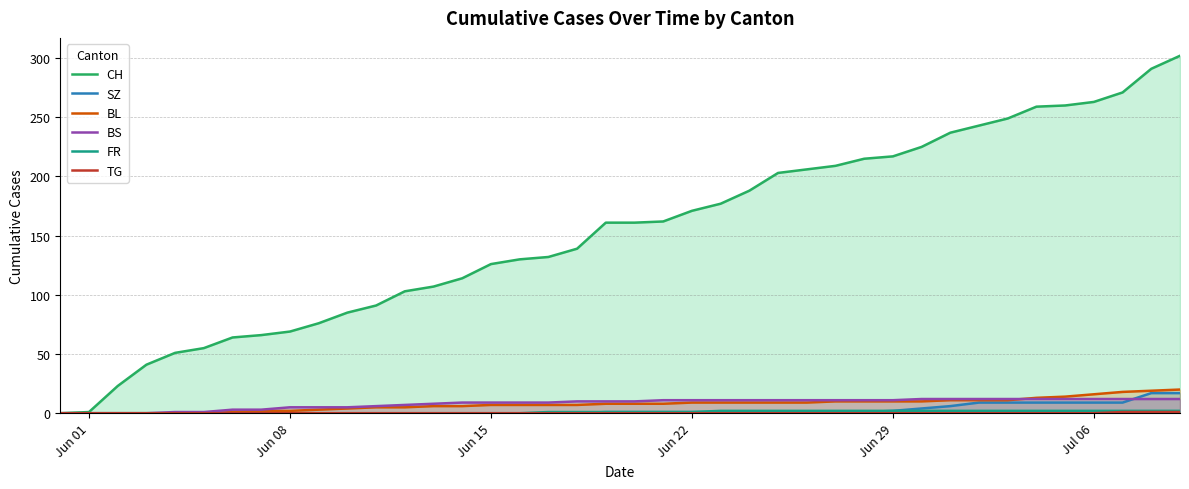

Which series has the largest range (max minus min)?

CH